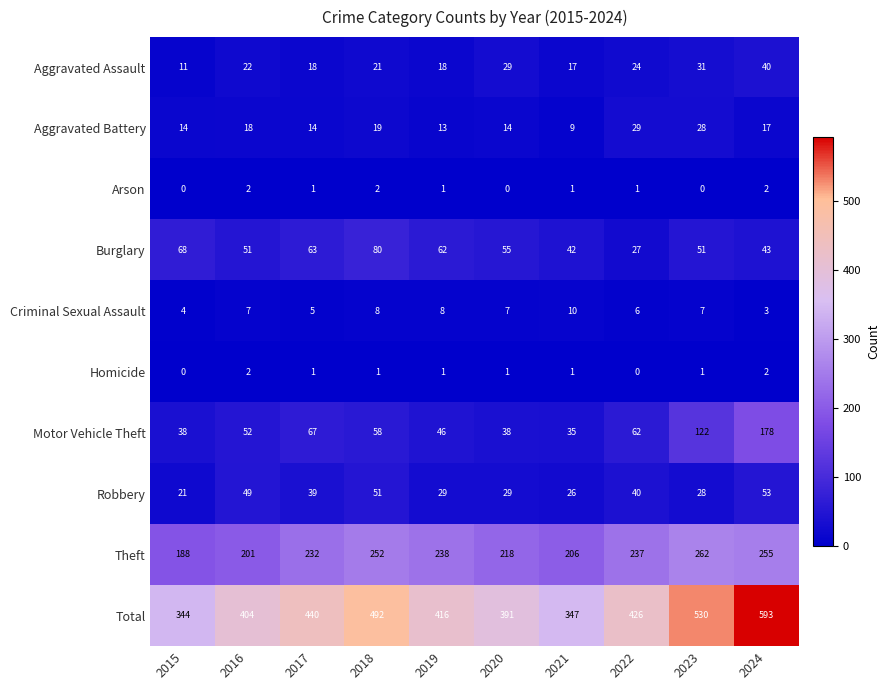

What is the difference between the highest and lowest values at 2024?

591